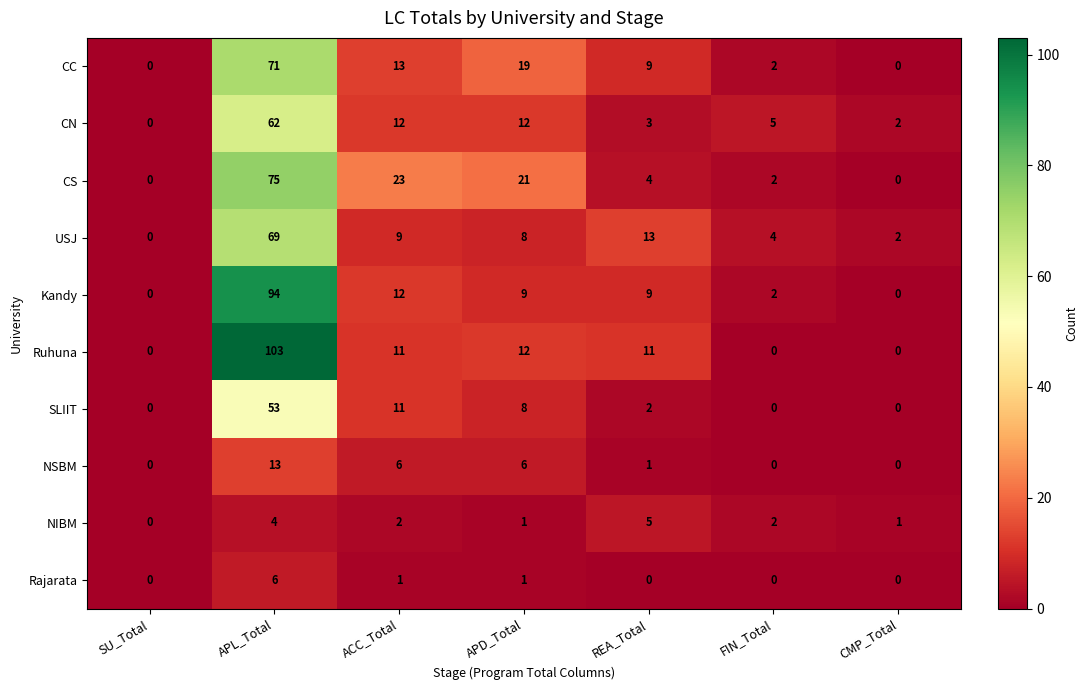

The CS series shows 2 at FIN_Total. True or false?

True